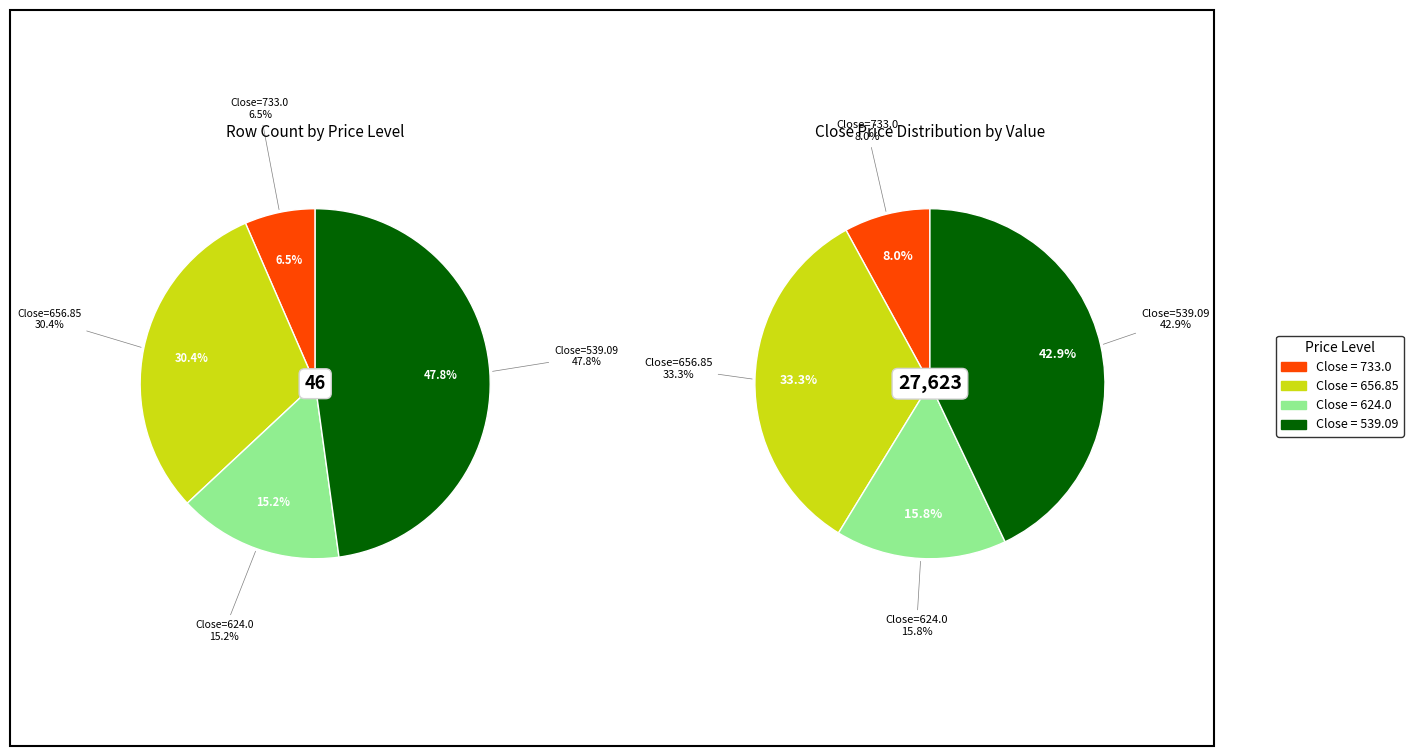

Is 34 the majority of the pie?

No